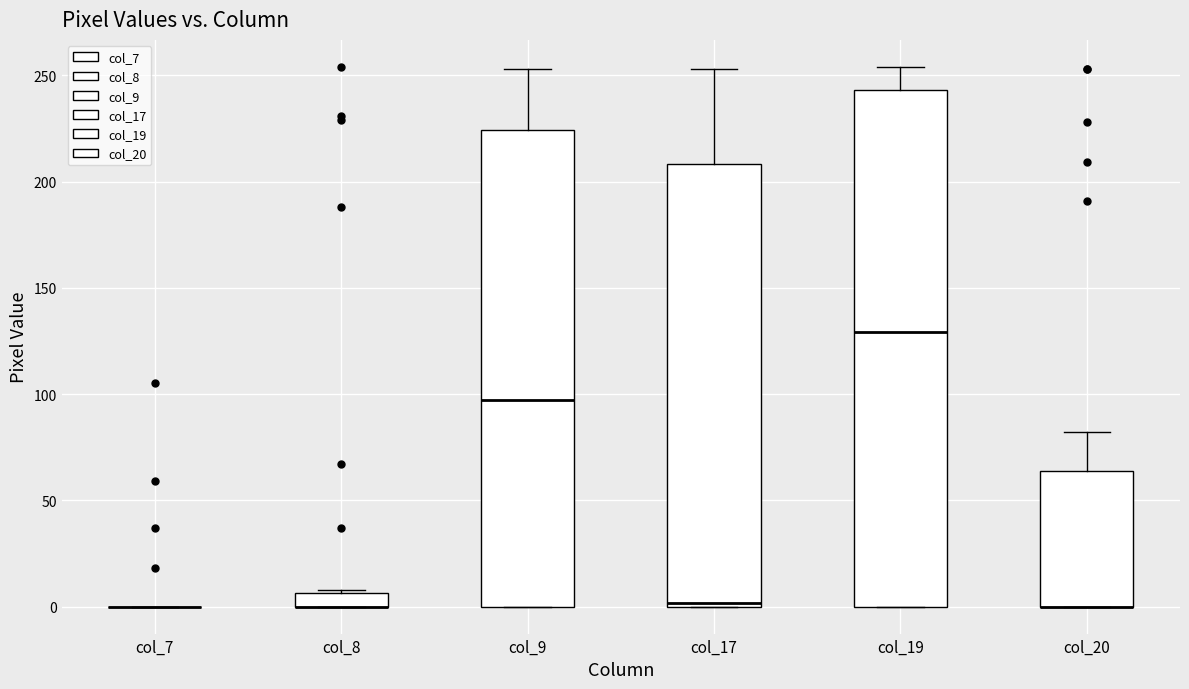

Which box is the tallest, from its lower edge to its upper edge?

col_19